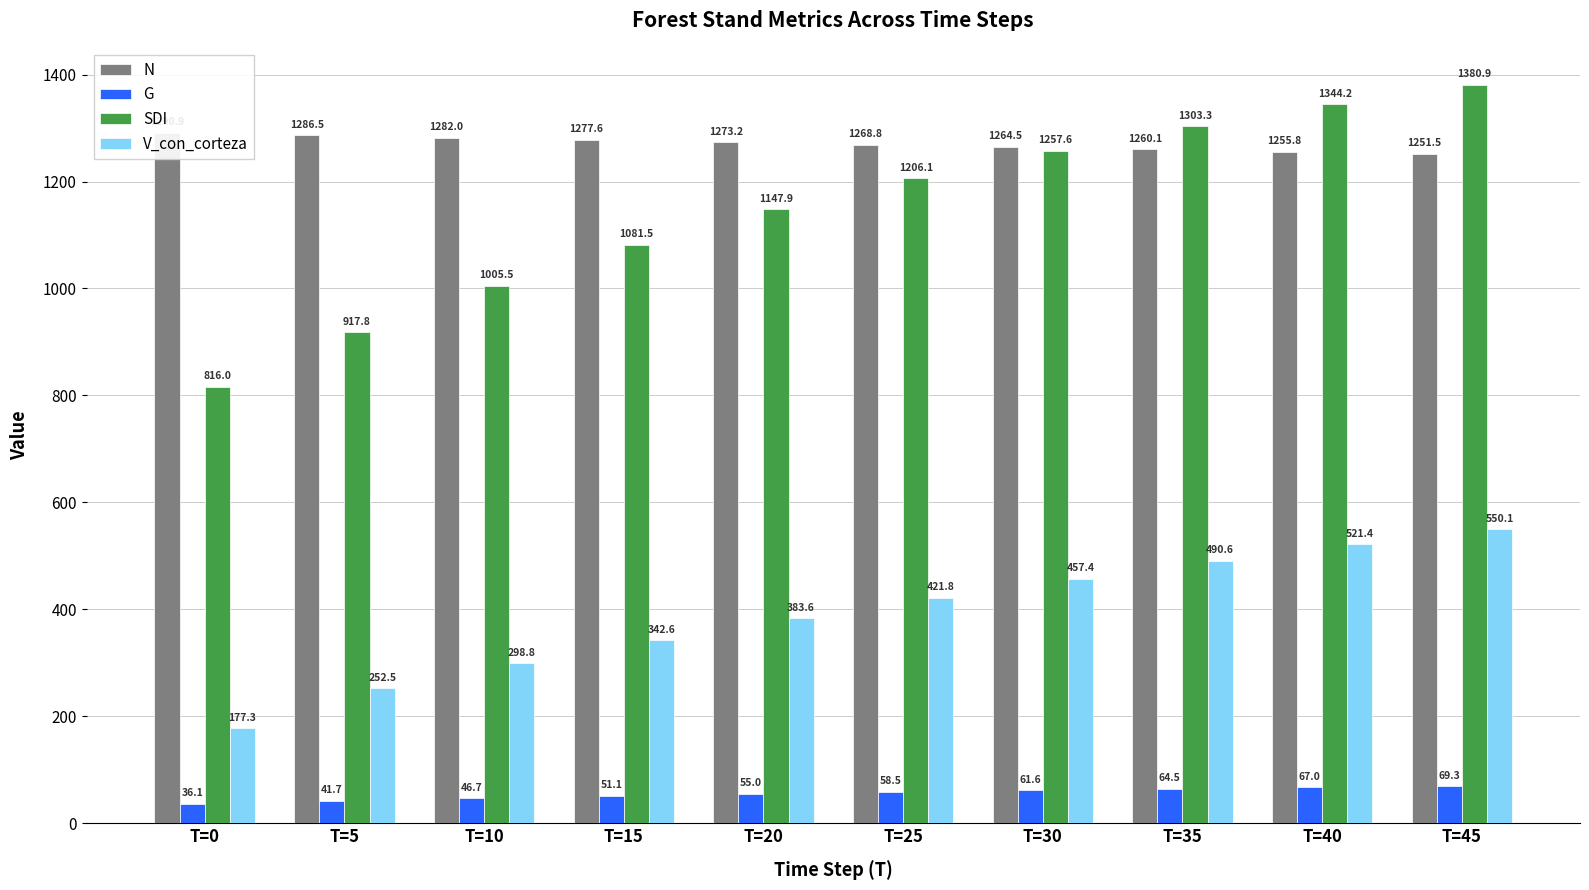

How many data points in G are less than 58?

5